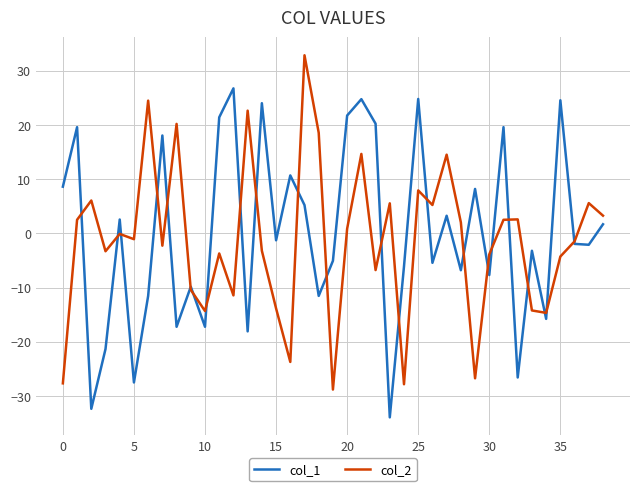

What is the highest value of the col_1 series?

26.7